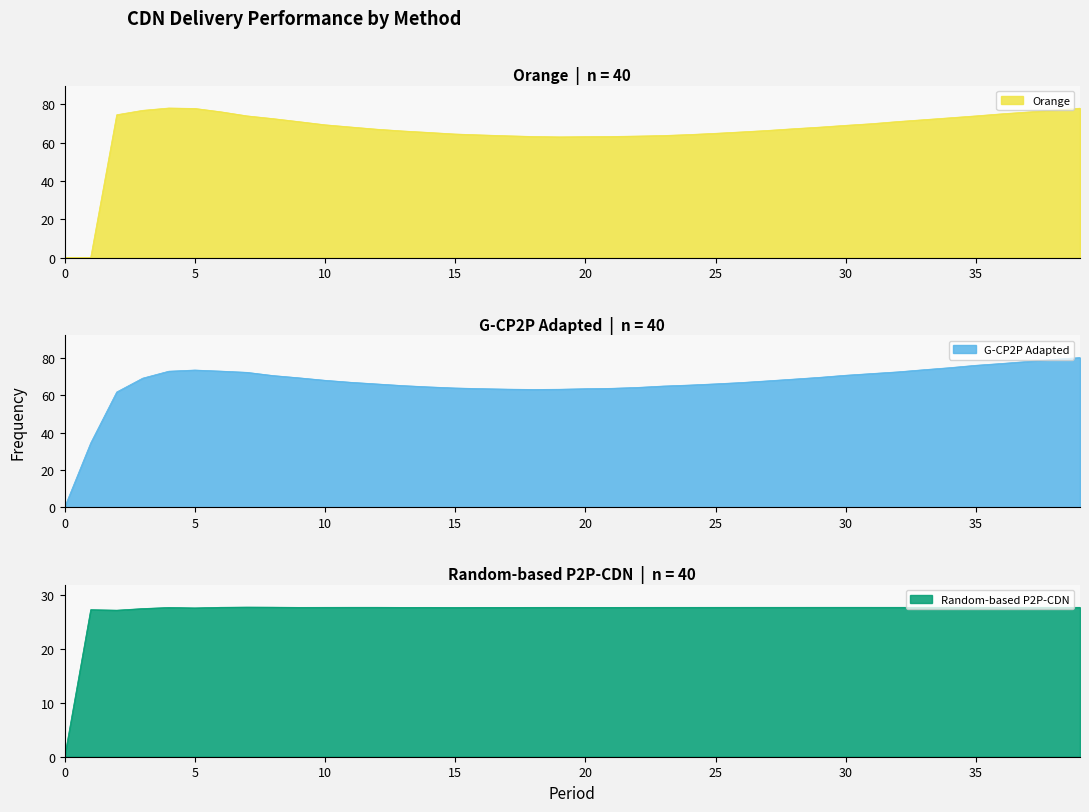

Which series has the largest range (max minus min)?

G-CP2P Adapted